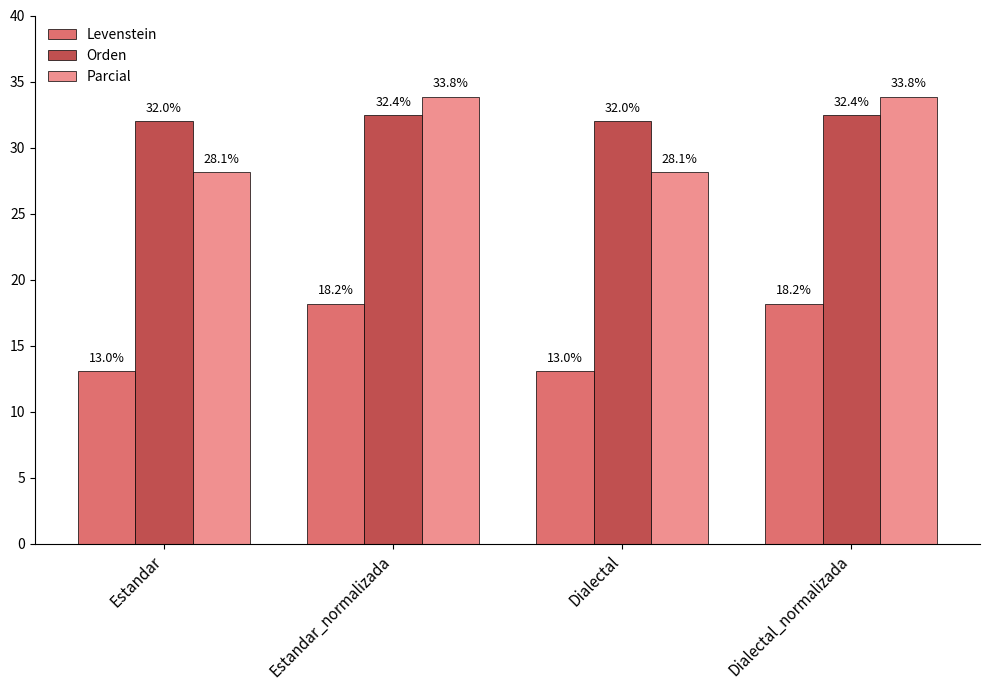

What is the difference between the highest and lowest values at Dialectal?

19.0